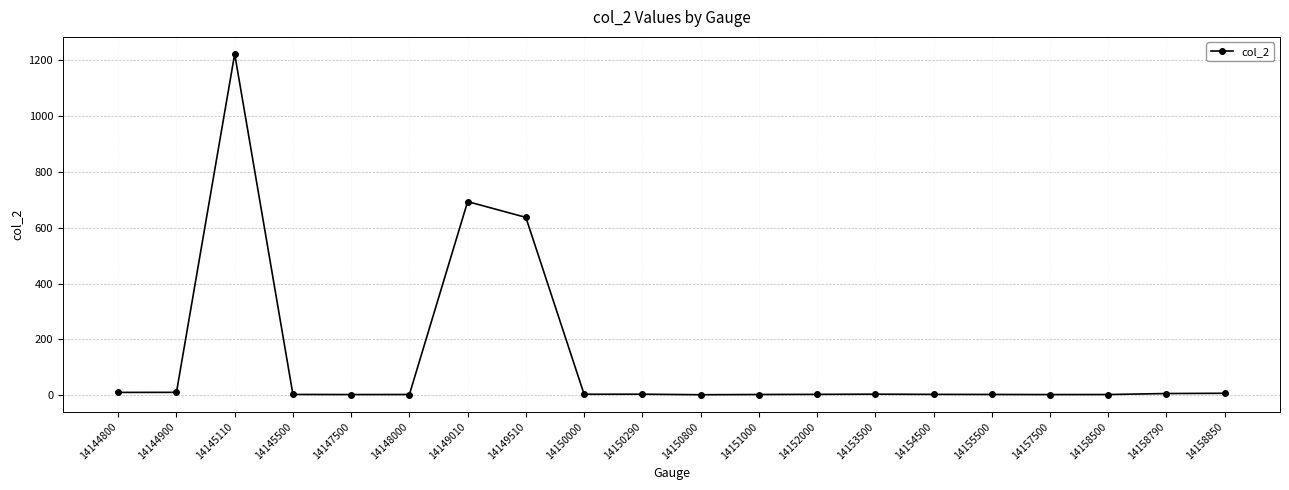

At which category does the data reach its first local peak?

14145110